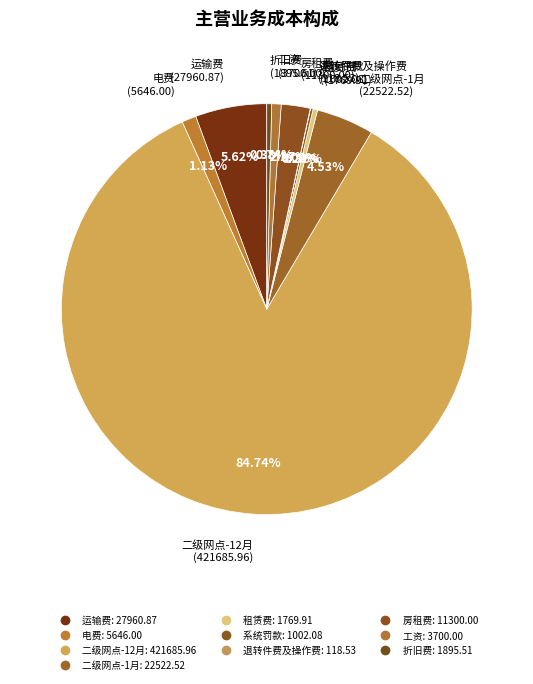

Is there a majority slice in this chart?

Yes